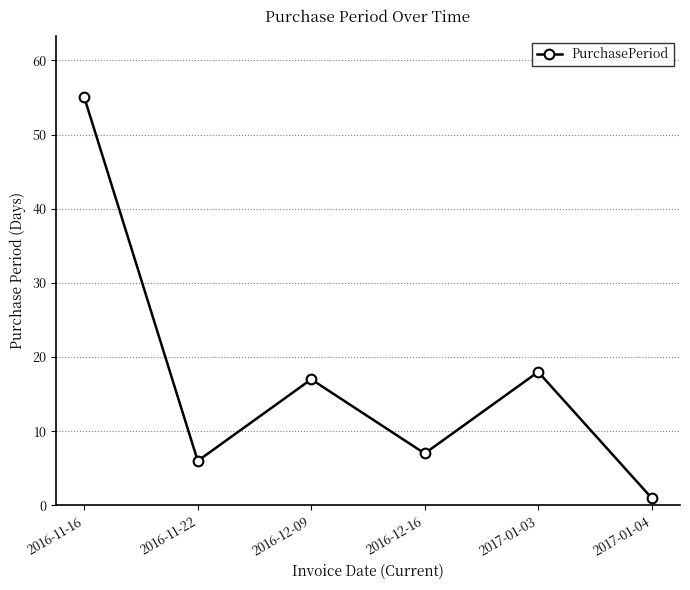

Reading left to right, transcribe all the data shown in this chart.

2016-11-16=55	2016-11-22=6	2016-12-09=17	2016-12-16=7	2017-01-03=18	2017-01-04=1